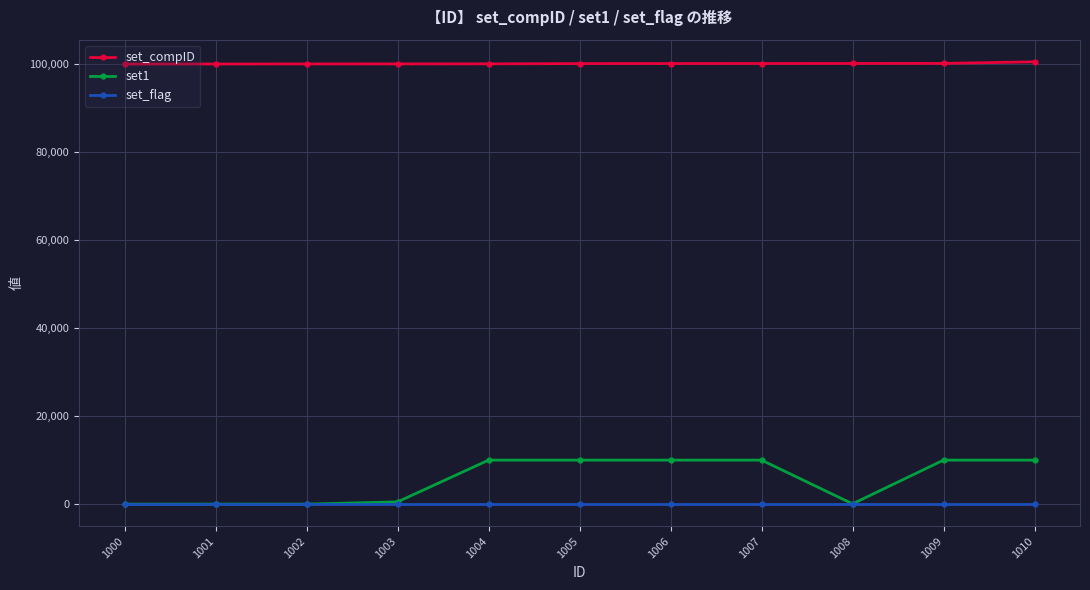

How many series are shown in this chart?

3